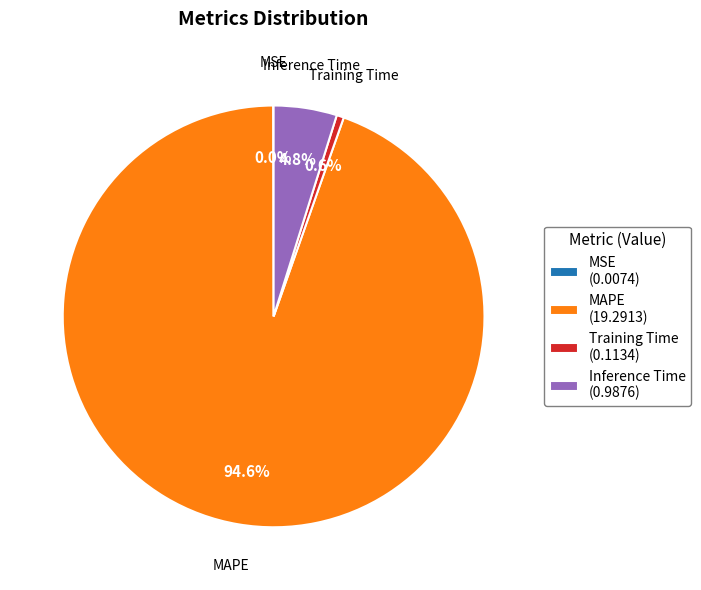

Which category has the biggest portion of the pie?

MAPE (19.2913)